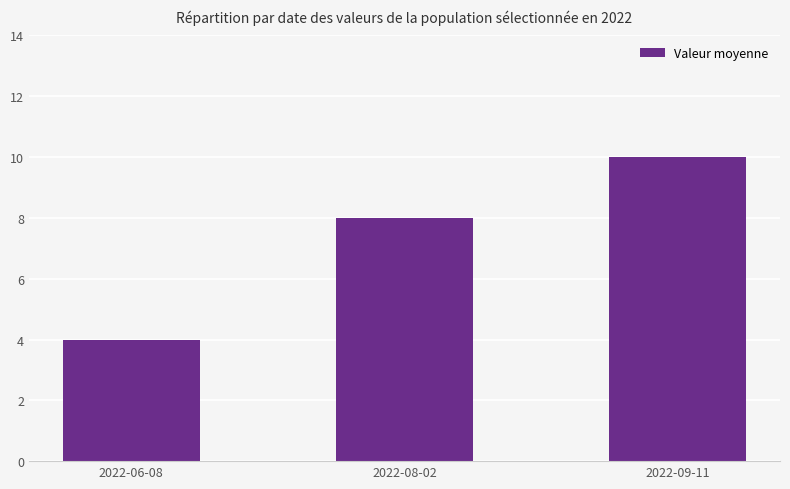

Between 2022-09-11 and 2022-06-08, which is larger?

2022-09-11